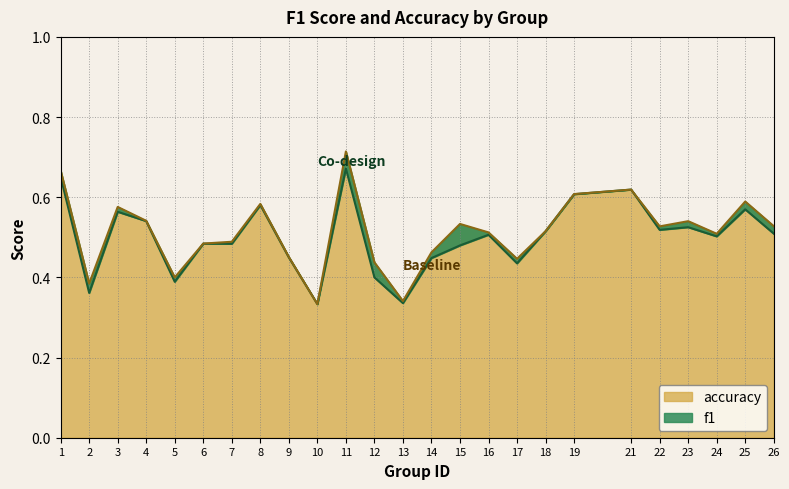

True or false: f1 has more than 0 interior local peaks.

True